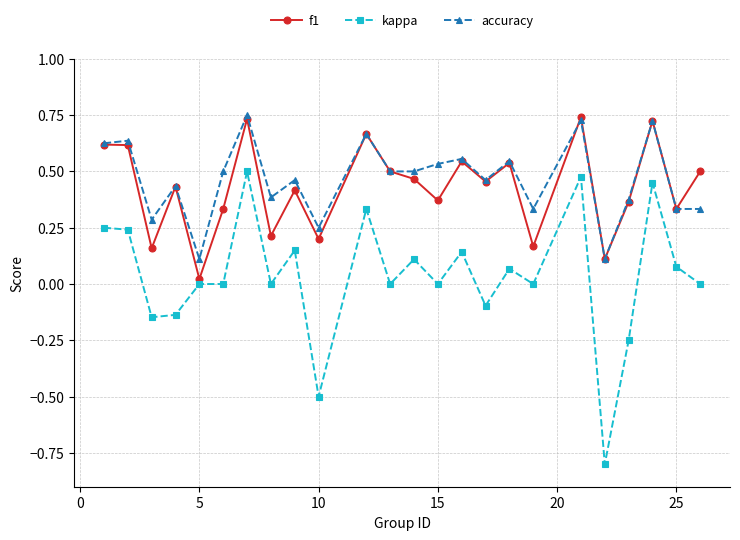

True or false: kappa and accuracy cross at least once.

False